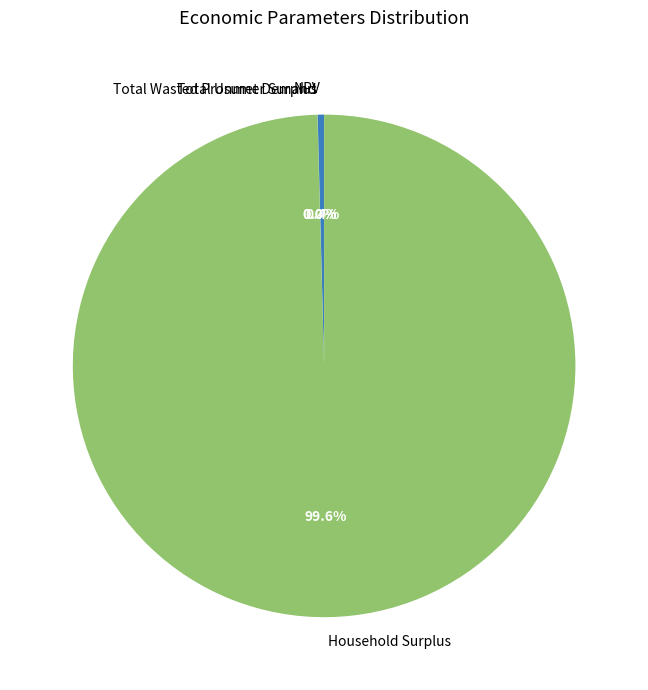

Which category has the biggest portion of the pie?

Household Surplus